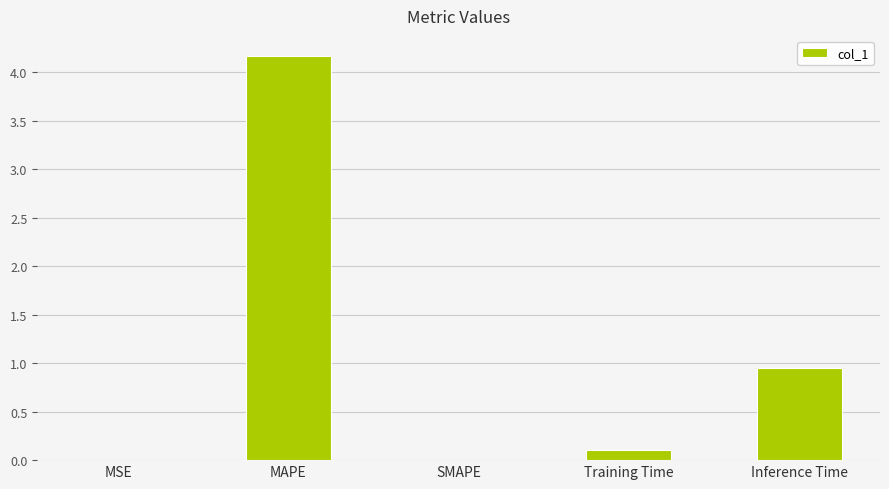

What is the sum of the values at MAPE and Inference Time?

5.1